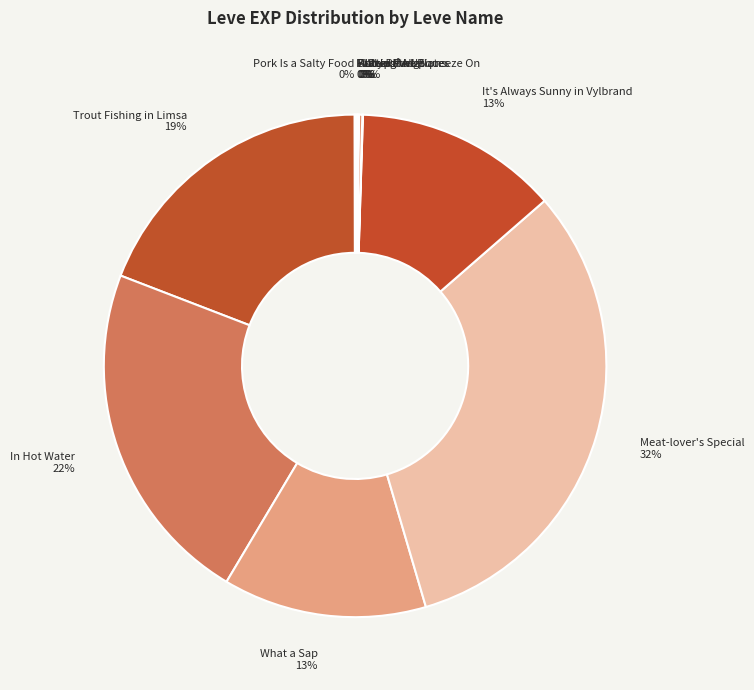

To the nearest percent, what percentage of the pie is Meat-lover's Special 32%?

32%